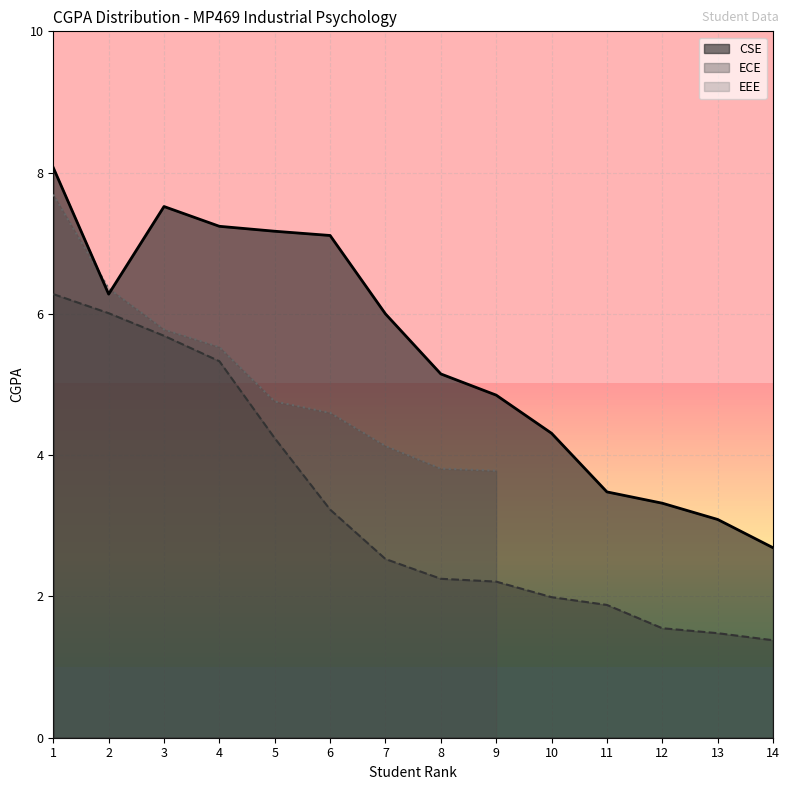

What is the sum of the ECE values at 8 and 5?

6.5